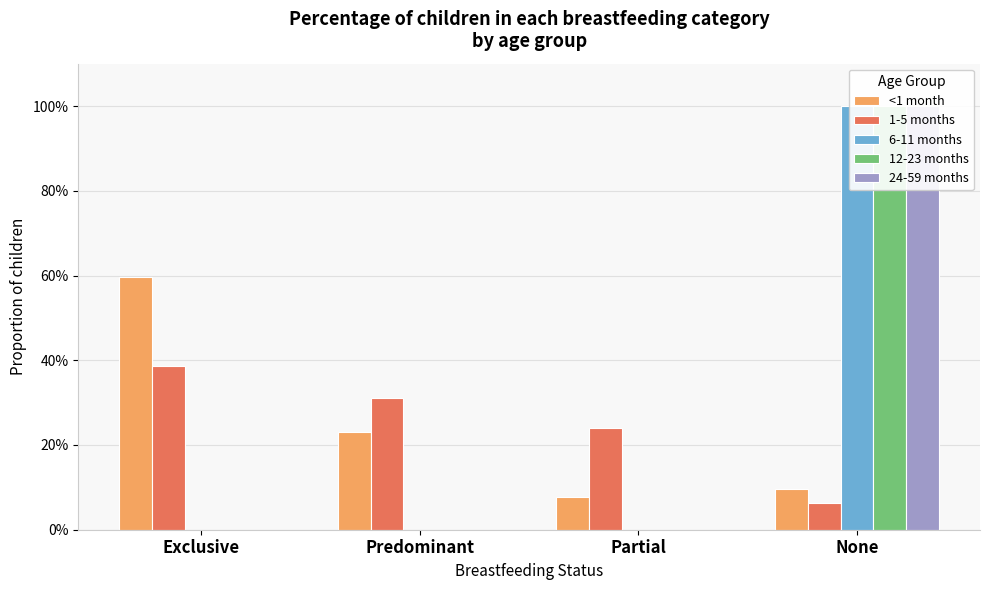

The value of <1 month at Partial is 0.1. True or false?

True